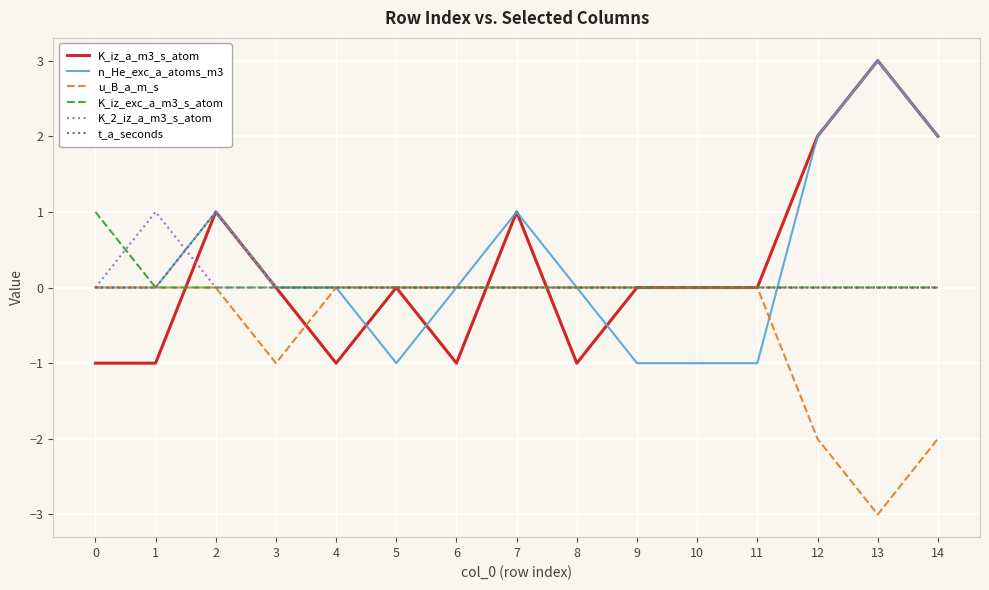

Which series changed the most between 7 and 13?

u_B_a_m_s